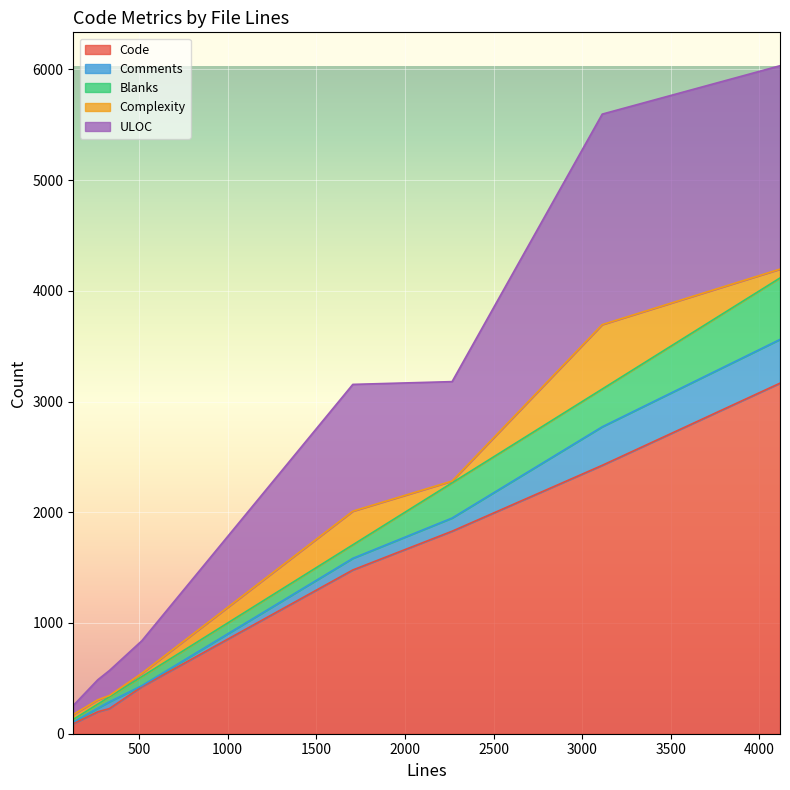

Rank the series by their maximum value, from highest to lowest.

Code, ULOC, Complexity, Blanks, Comments